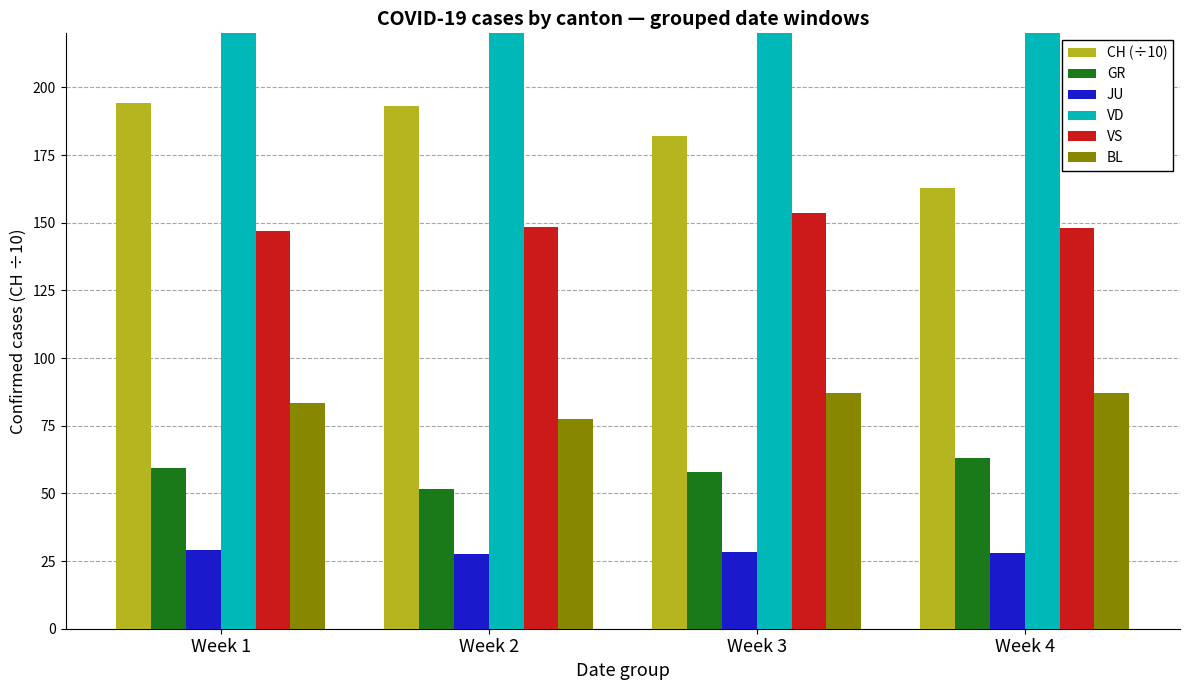

Which series has the largest total across all categories?

VD